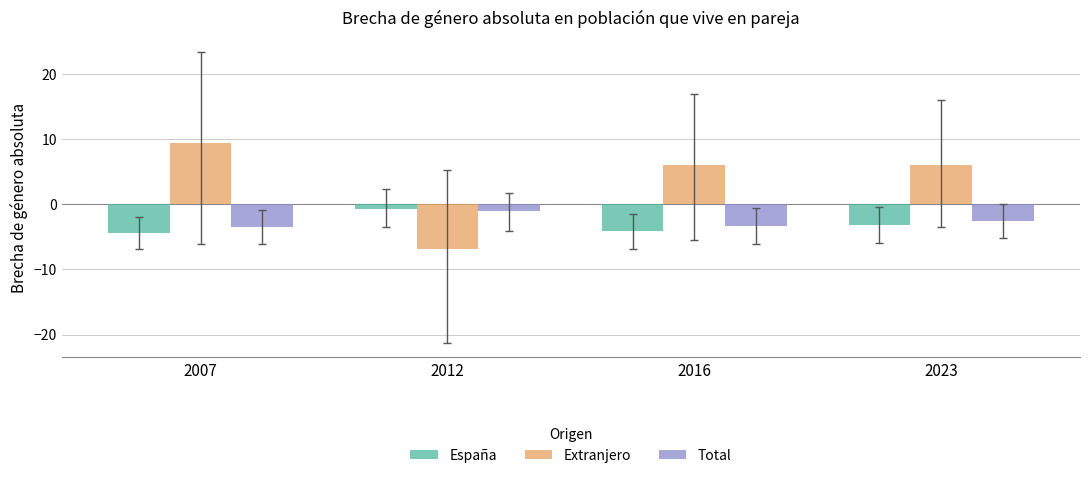

What is the difference between the maximum and second lowest values in the España series?

3.4